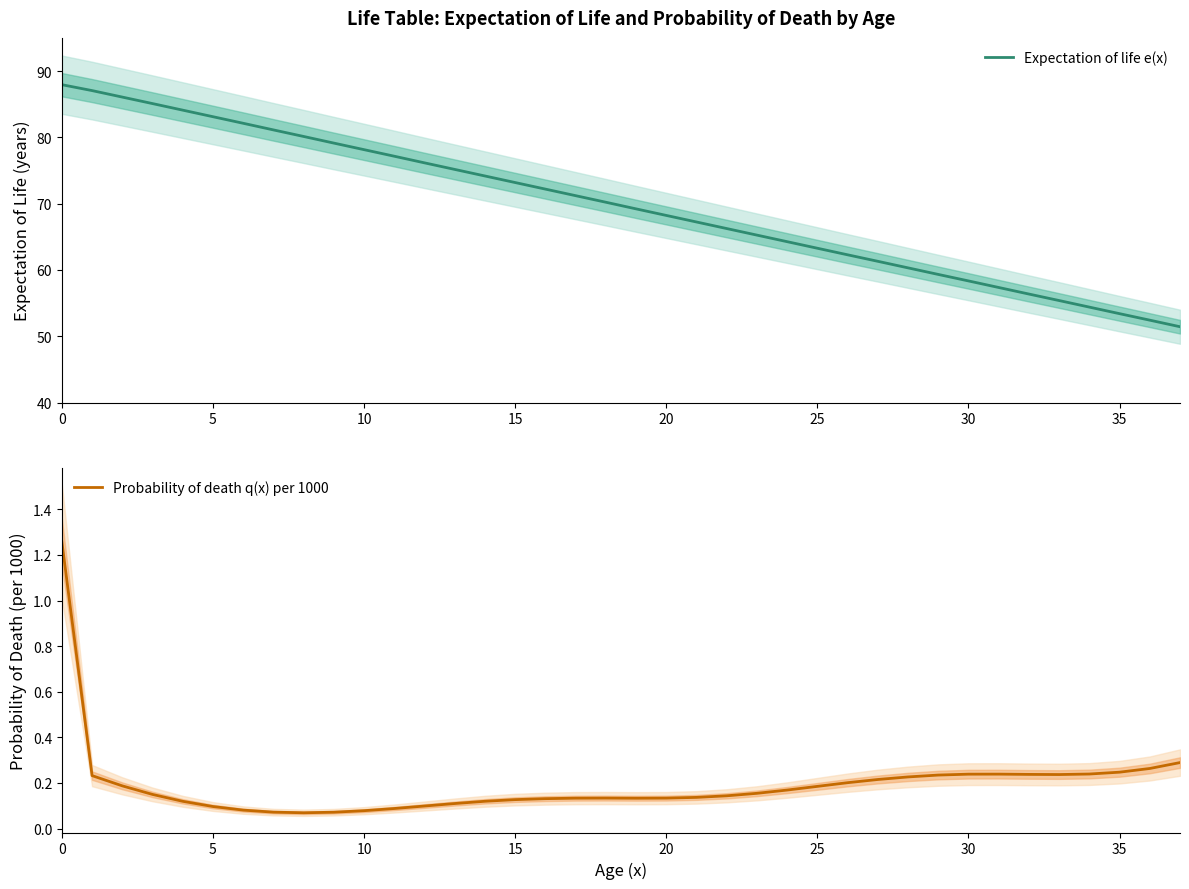

What is the difference between the maximum and minimum values in the Probability of death q(x) per 1000 series?

1.2